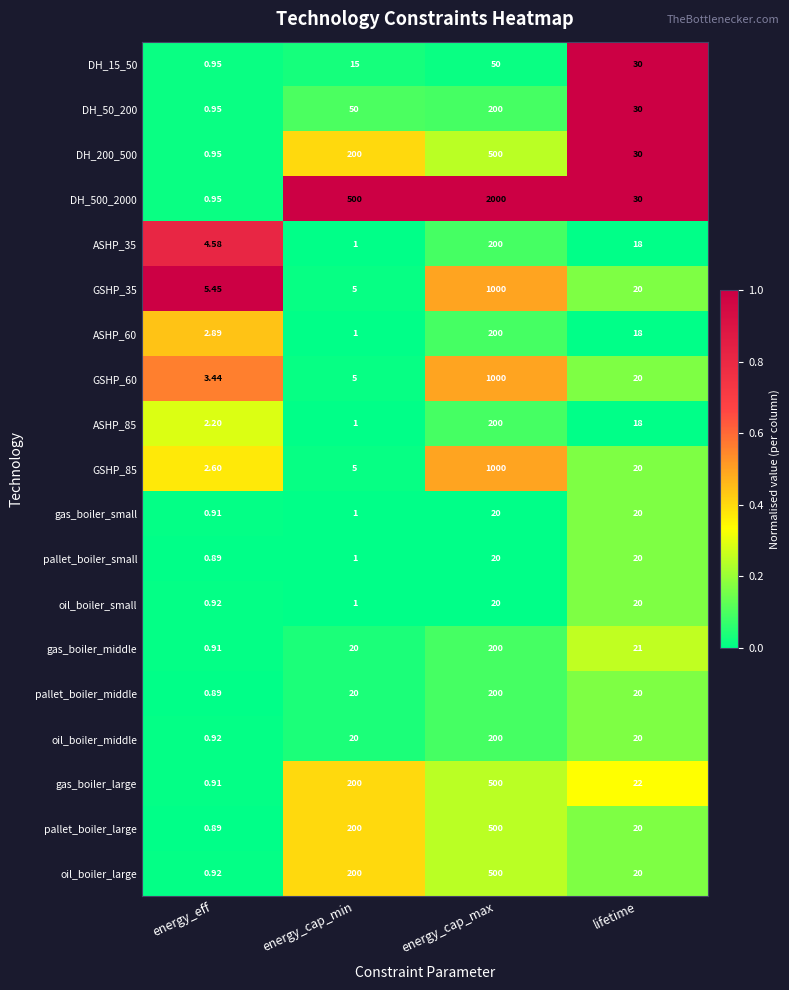

At which label is GSHP_60 closest to 501?

lifetime